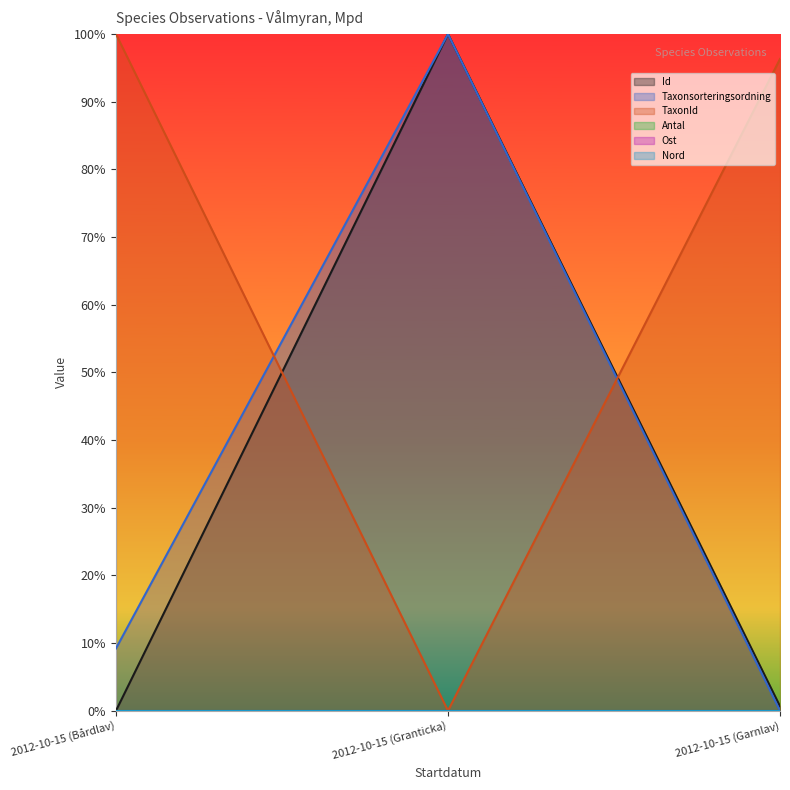

The Taxonsorteringsordning series shows 0.5 at 2012-10-15 (Granticka). True or false?

False